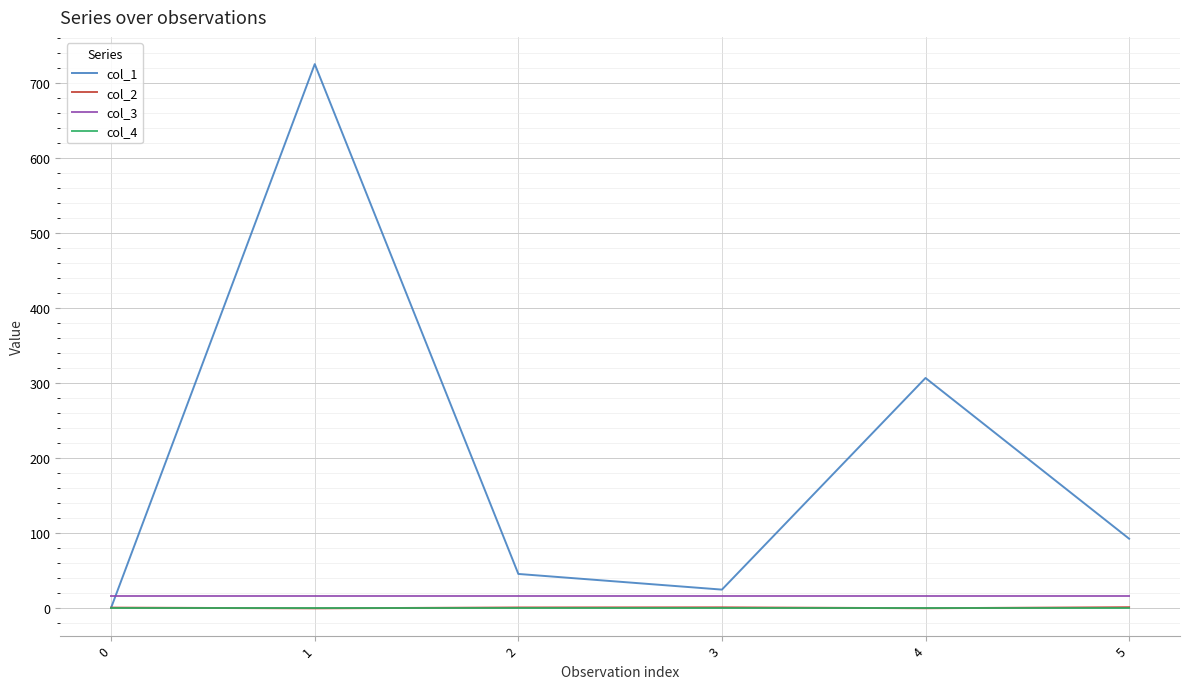

Which series changed the most between 4 and 5?

col_1